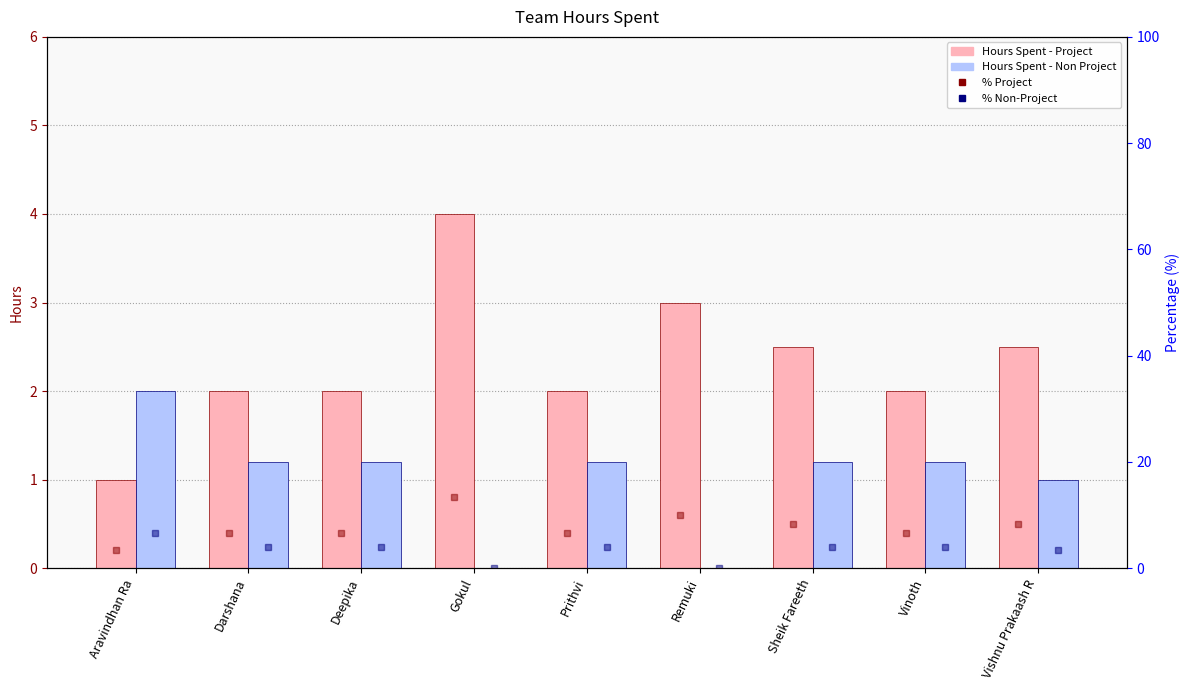

Which series has the largest range (max minus min)?

% Project